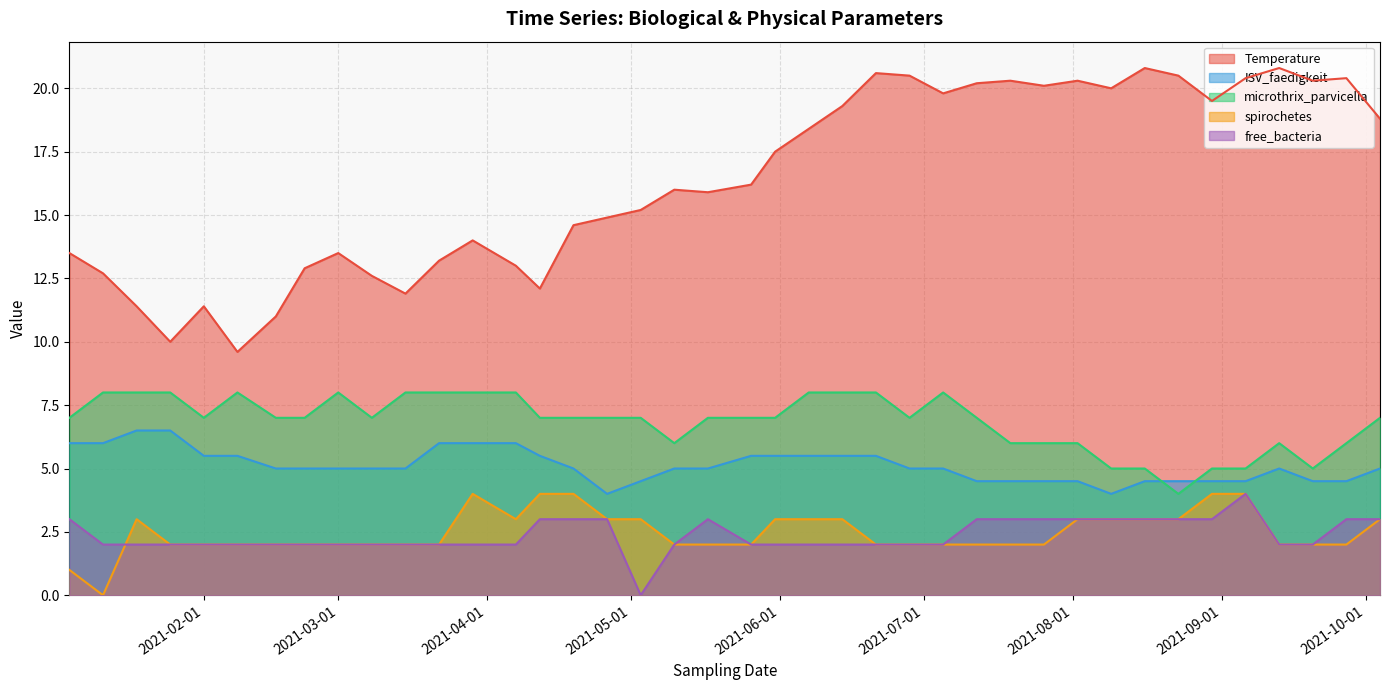

Which category has the highest value in the ISV_faedigkeit series?

2021-01-18